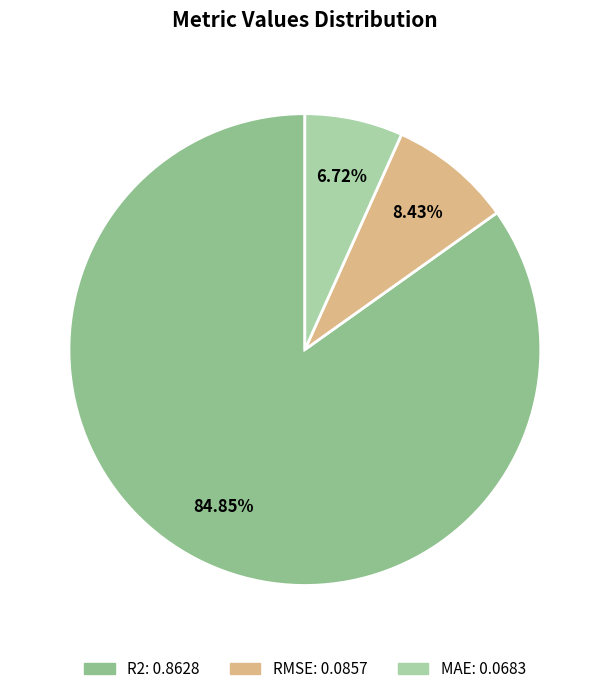

The RMSE slice represents 8% of the pie. True or false?

True